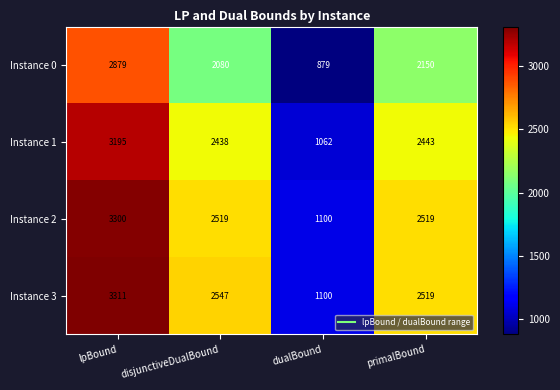

True or false: Instance 1 has a value of 4385 at disjunctiveDualBound.

False